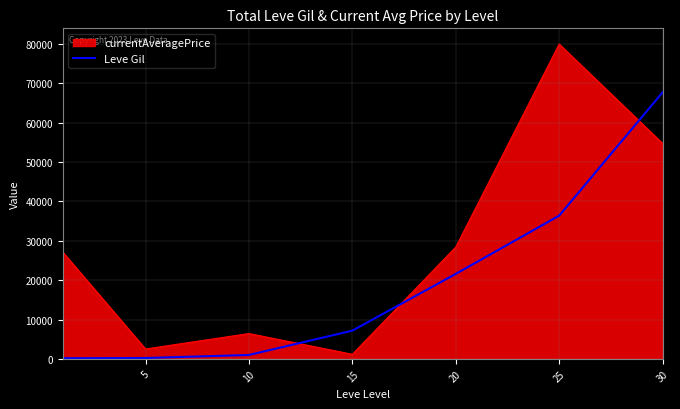

Rank the series by their maximum value, from lowest to highest.

Leve Gil, currentAveragePrice